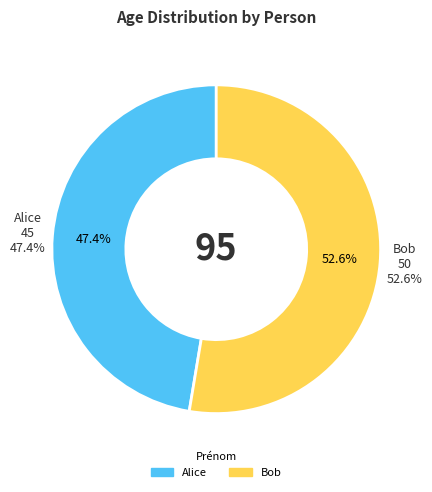

Is the sum of Alice and Bob greater than half?

Yes